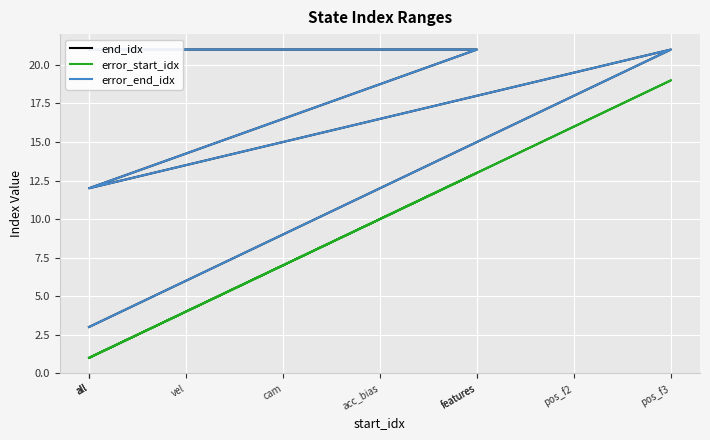

True or false: end_idx and error_start_idx cross at least once.

False